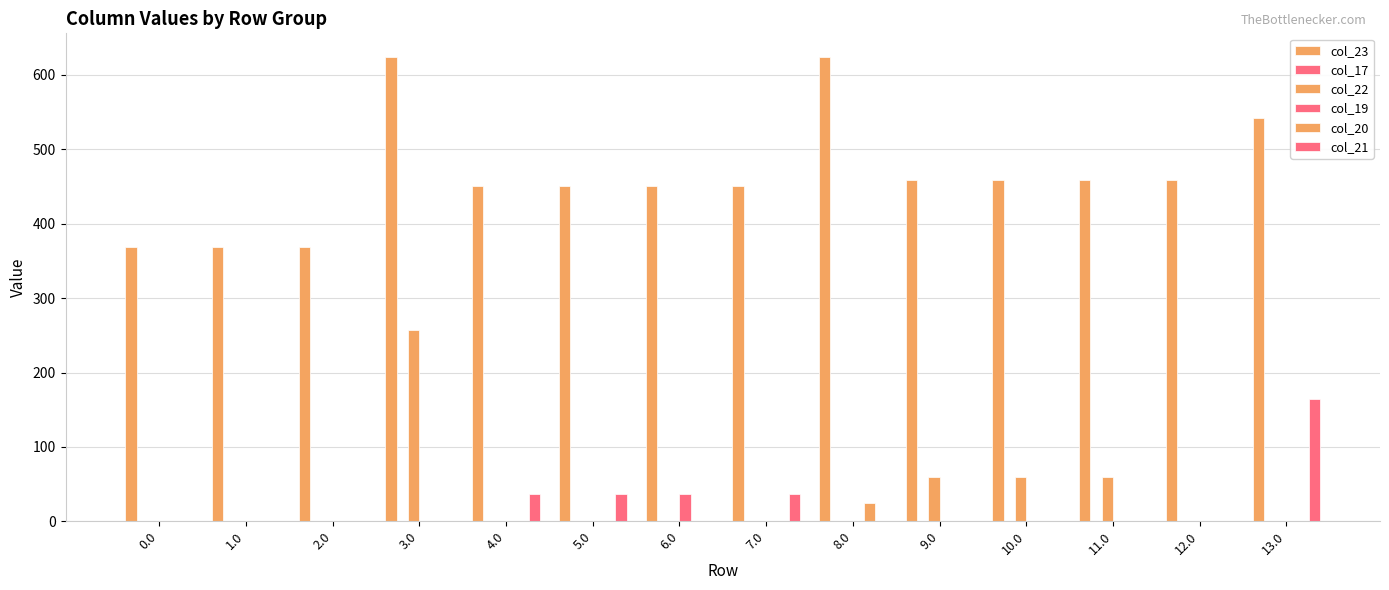

The value of col_19 at 13.0 is 0.0. True or false?

True